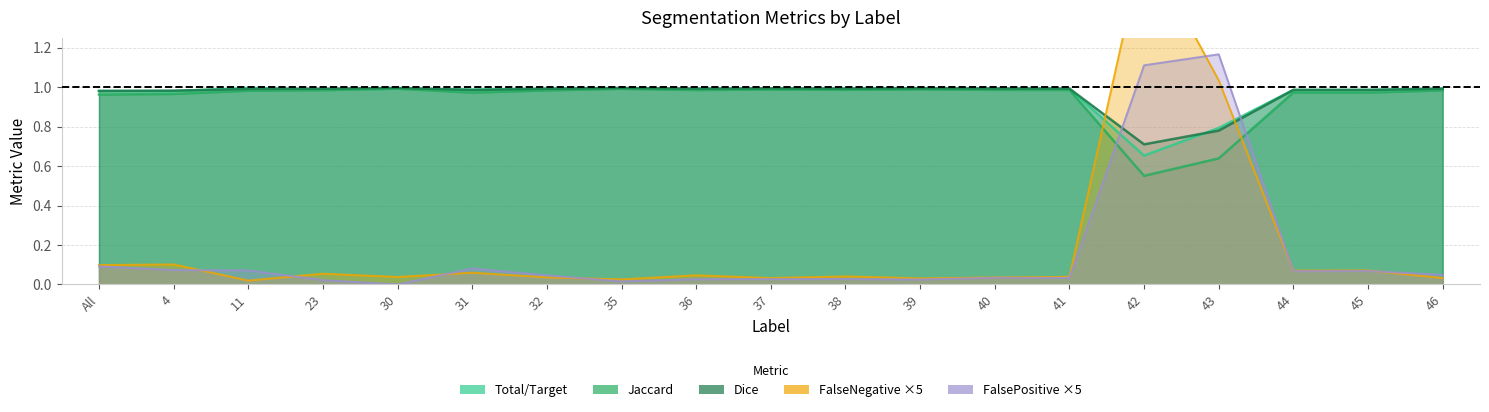

What is the average value of the Jaccard series?

0.9